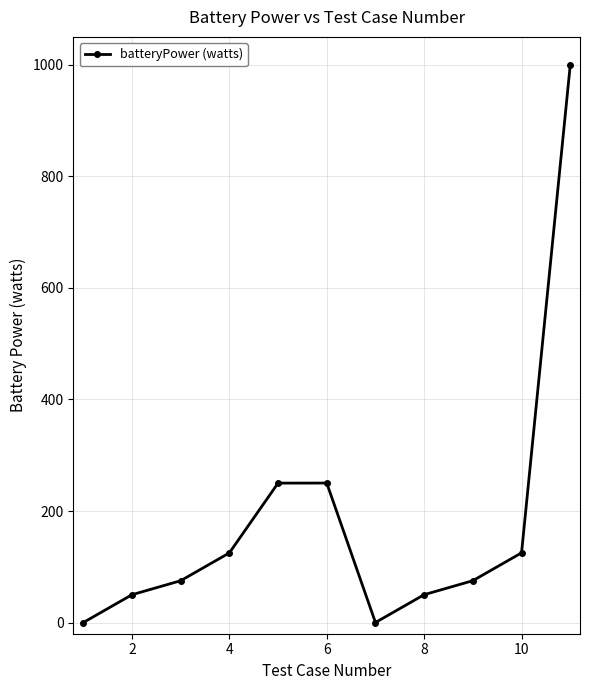

How many interior local valleys (lower than both neighbors) does the data have?

1